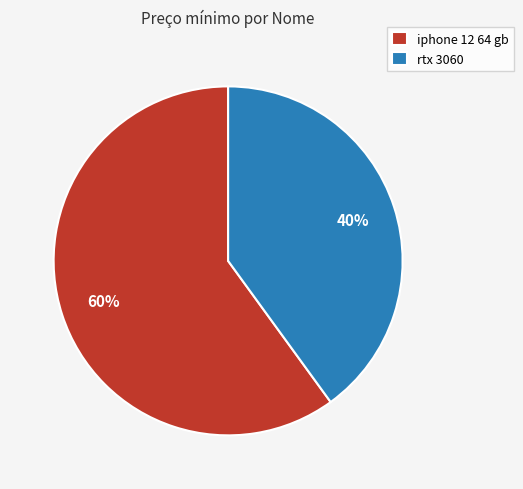

Do iphone 12 64 gb and rtx 3060 together represent more than half of the pie?

Yes